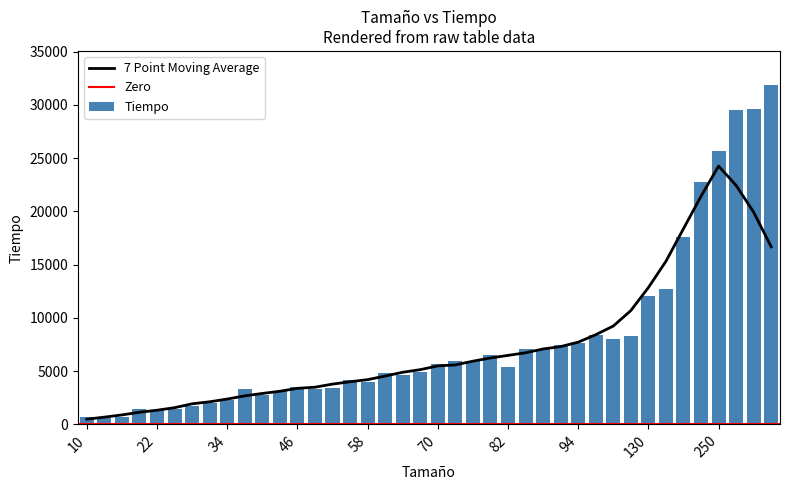

How many data points are above 5429?

19